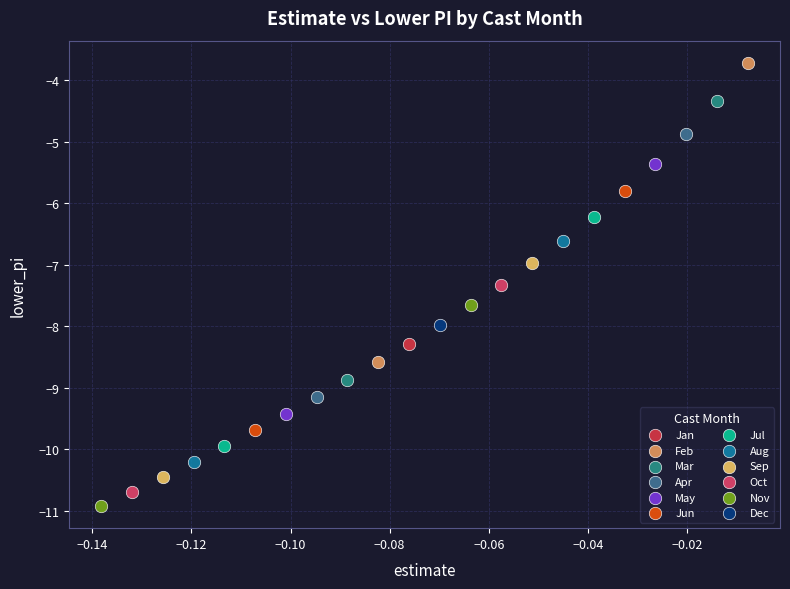

Which series reaches the minimum Y coordinate?

Nov